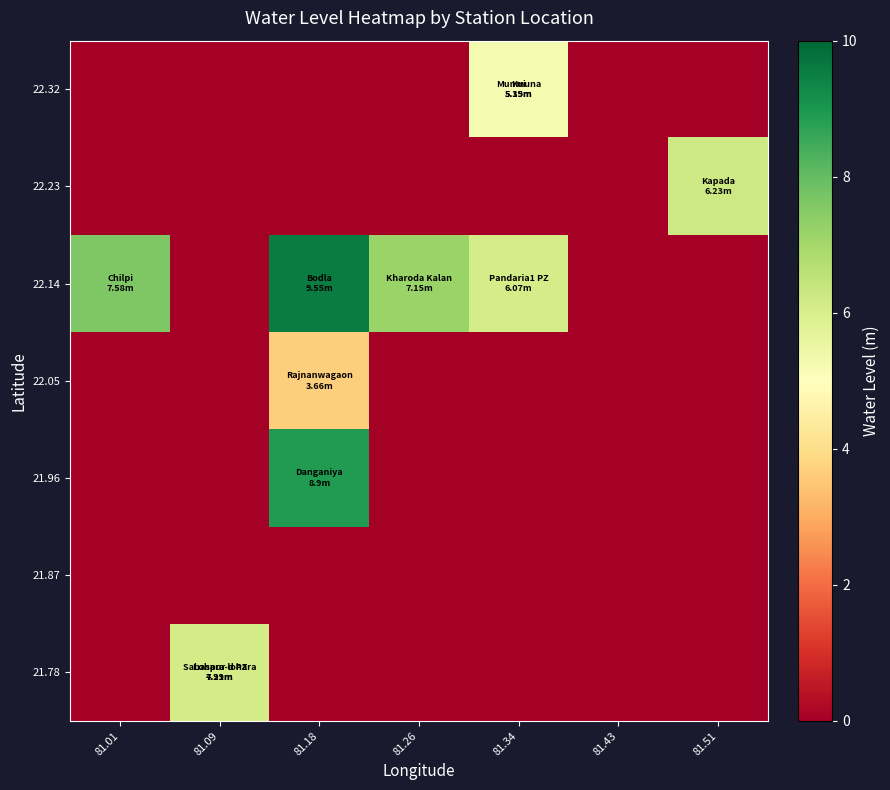

Which category has the highest value across all series?

81.18